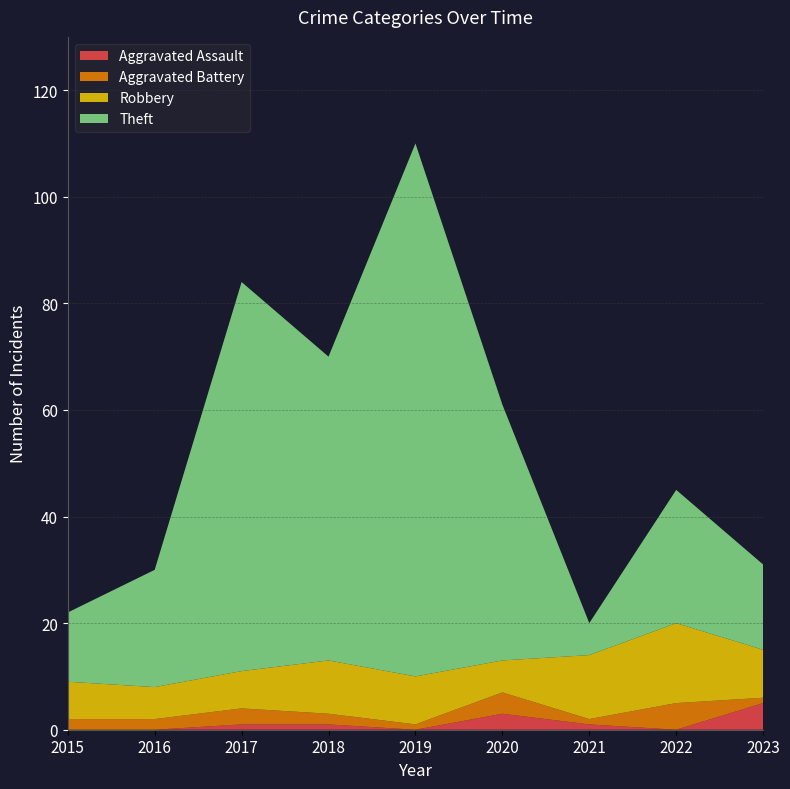

Reading left to right, list all the values displayed in this chart.

Aggravated Assault: 0	0	1	1	0	3	1	0	5
Aggravated Battery: 2	2	3	2	1	4	1	5	1
Robbery: 7	6	7	10	9	6	12	15	9
Theft: 13	22	73	57	100	48	6	25	16